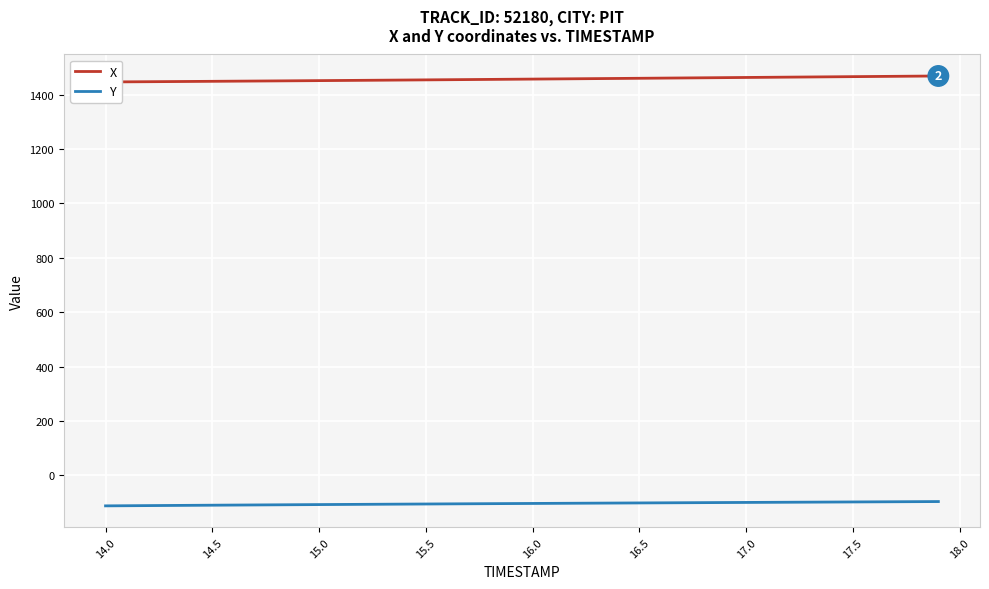

True or false: X has more than 2 points higher than both neighbors.

False